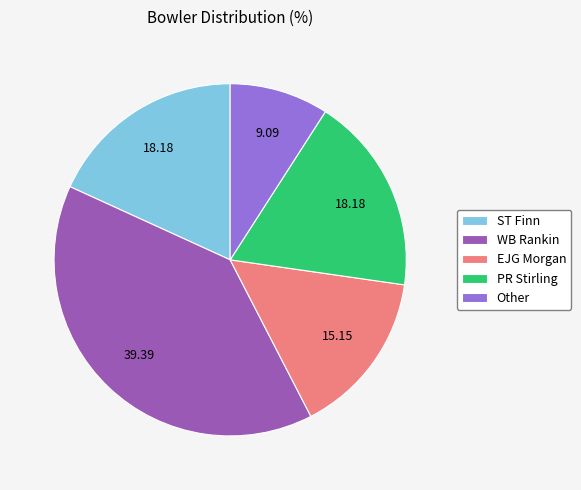

Do WB Rankin and ST Finn together represent more than half of the pie?

Yes